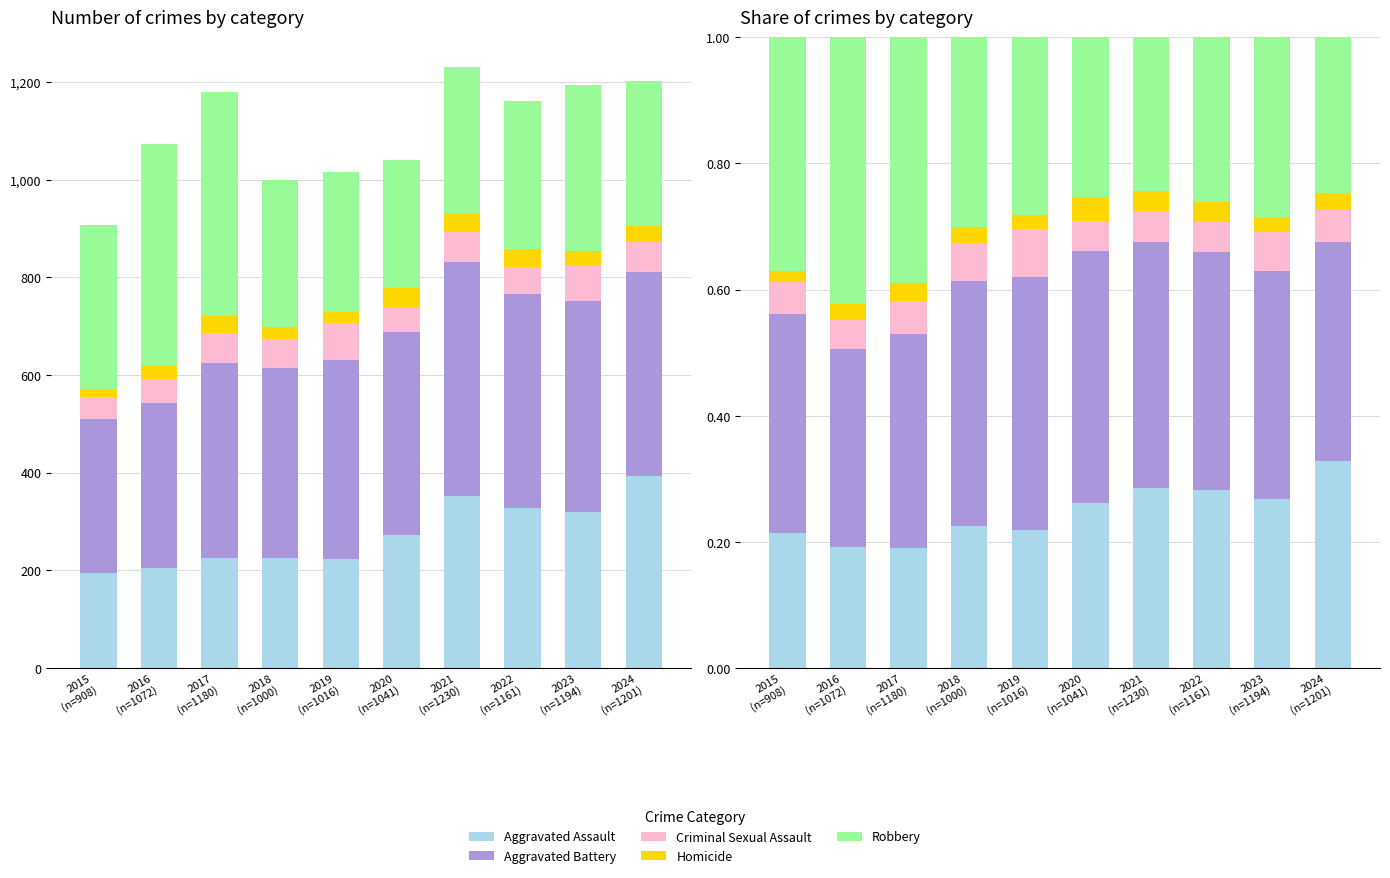

Between 2018
(n=1000) and 2021
(n=1230), which is larger?

2021
(n=1230)